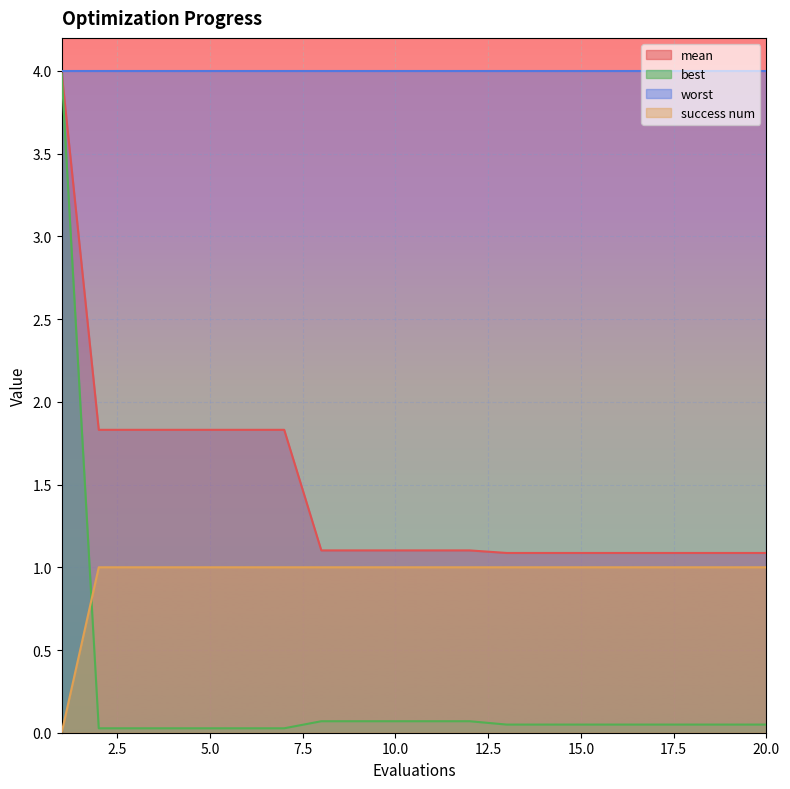

The mean series shows 0.3 at 14. True or false?

False